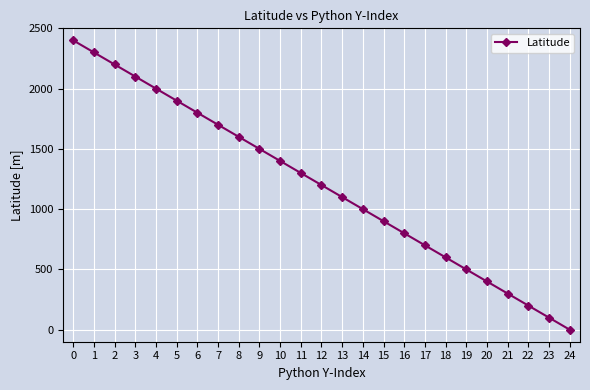

What is the sum of the values at 17 and 1?

3000